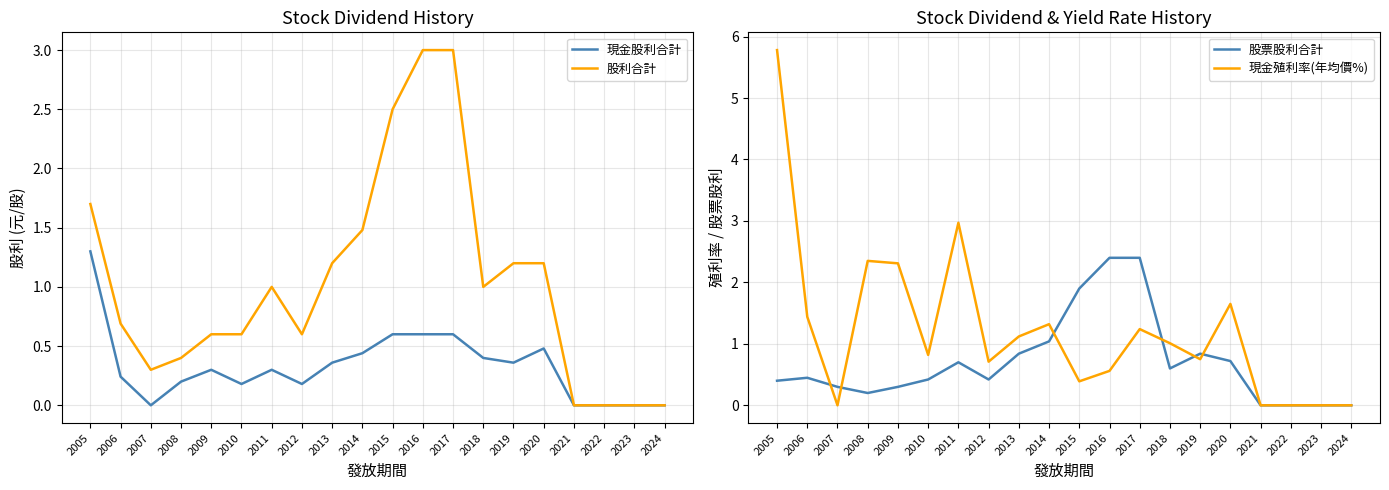

List the labels in order of 股利合計 value, smallest first.

2021, 2022, 2023, 2024, 2007, 2008, 2009, 2010, 2012, 2006, 2011, 2018, 2013, 2019, 2020, 2014, 2005, 2015, 2016, 2017